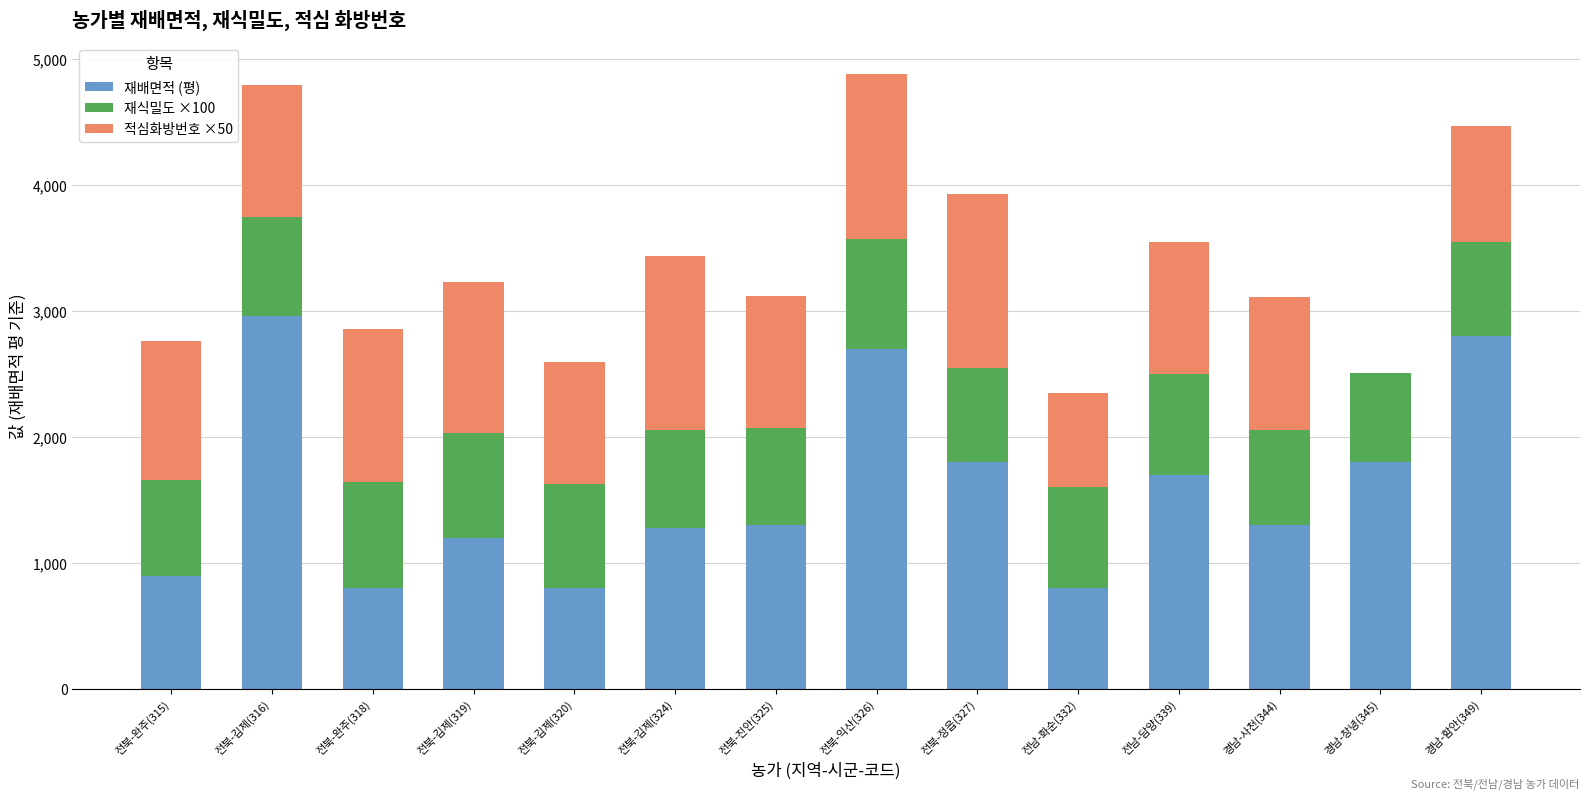

Which category has the highest value in the 재배면적 (평) series?

전북-김제(316)